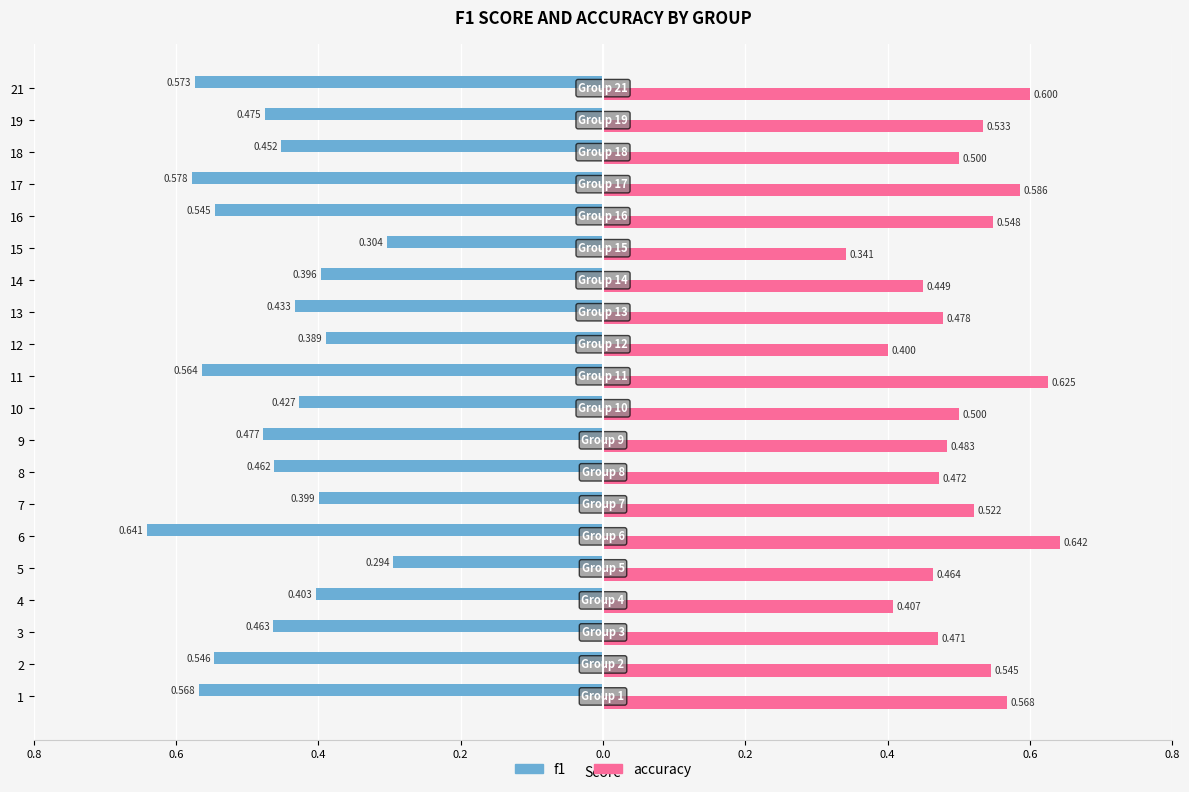

Reading left to right, transcribe all the data shown in this chart.

f1: -0.6	-0.5	-0.5	-0.4	-0.3	-0.6	-0.4	-0.5	-0.5	-0.4	-0.6	-0.4	-0.4	-0.4	-0.3	-0.5	-0.6	-0.5	-0.5	-0.6
accuracy: 0.6	0.5	0.5	0.4	0.5	0.6	0.5	0.5	0.5	0.5	0.6	0.4	0.5	0.4	0.3	0.5	0.6	0.5	0.5	0.6